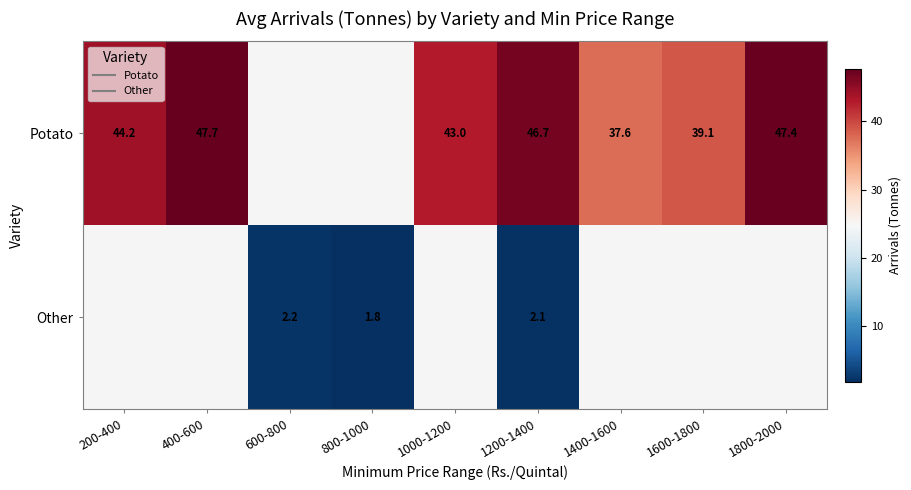

Is the value of Other at 1400-1600 greater than the value of Potato at 1800-2000?

No